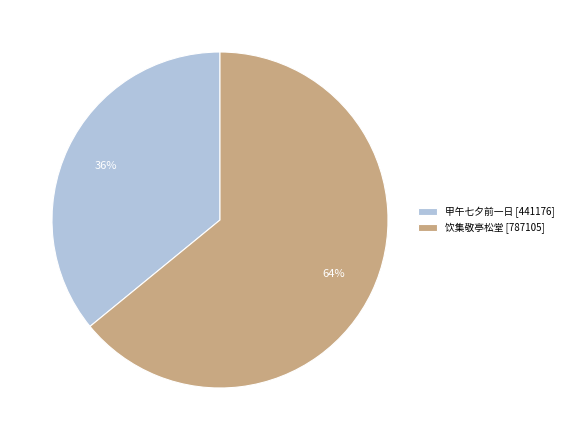

Between 饮集敬亭松堂 [787105] and 甲午七夕前一日 [441176], which is larger?

饮集敬亭松堂 [787105]